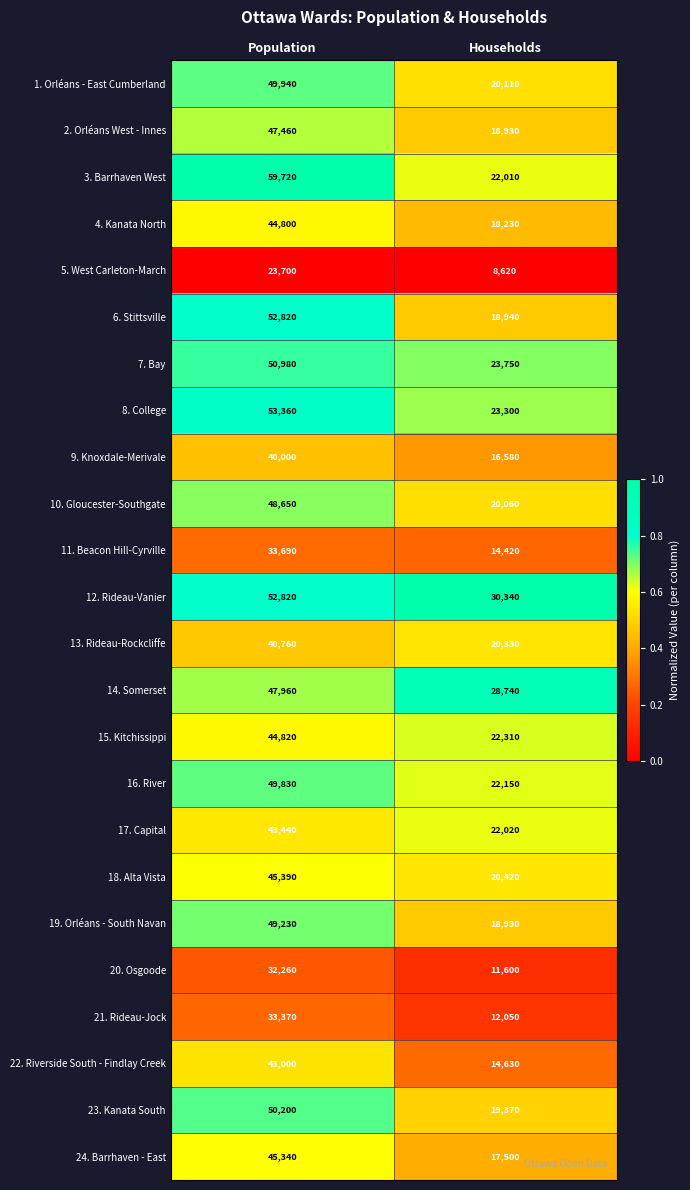

The 2. Orléans West - Innes series shows 18930 at Households. True or false?

True